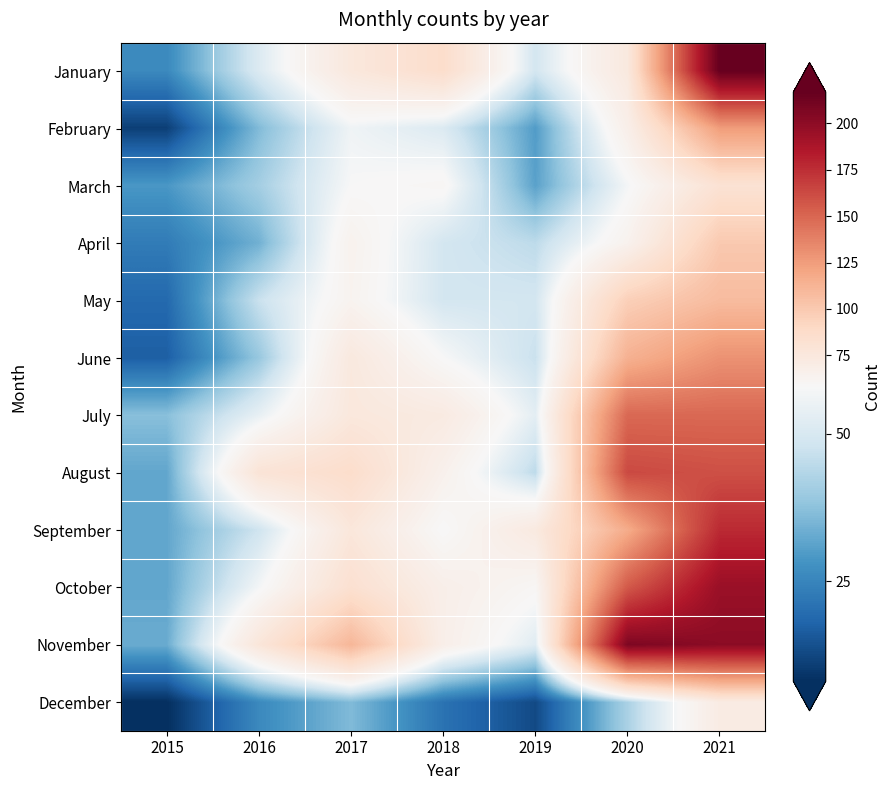

Reading left to right, extract all data points from this chart.

January: 2015=26	2016=51	2017=75	2018=86	2019=49	2020=74	2021=217
February: 2015=11	2016=36	2017=56	2018=51	2019=30	2020=67	2021=125
March: 2015=29	2016=41	2017=58	2018=60	2019=31	2020=57	2021=81
April: 2015=23	2016=34	2017=64	2018=49	2019=45	2020=64	2021=100
May: 2015=19	2016=47	2017=63	2018=49	2019=49	2020=96	2021=108
June: 2015=17	2016=39	2017=74	2018=58	2019=47	2020=114	2021=130
July: 2015=37	2016=54	2017=75	2018=72	2019=53	2020=149	2021=149
August: 2015=32	2016=79	2017=86	2018=65	2019=45	2020=163	2021=160
September: 2015=32	2016=48	2017=76	2018=58	2019=73	2020=117	2021=177
October: 2015=32	2016=57	2017=83	2018=67	2019=60	2020=156	2021=195
November: 2015=33	2016=77	2017=111	2018=67	2019=52	2020=207	2021=201
December: 2015=8	2016=26	2017=36	2018=21	2019=13	2020=42	2021=71